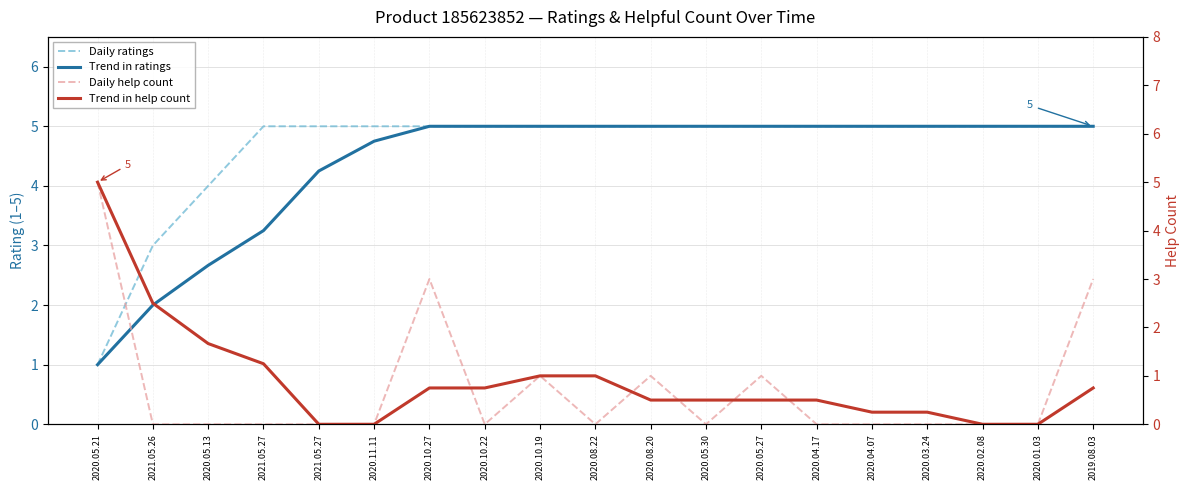

Which series has the largest range (max minus min)?

Daily help count